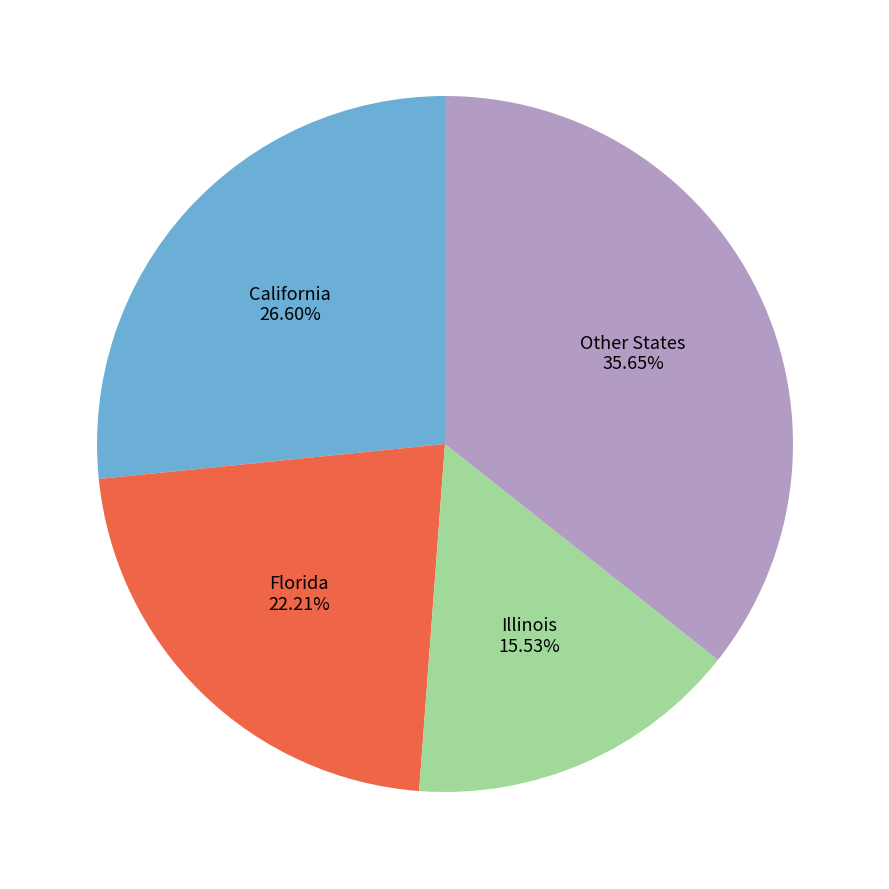

Between Other States and Illinois, which is larger?

Other States